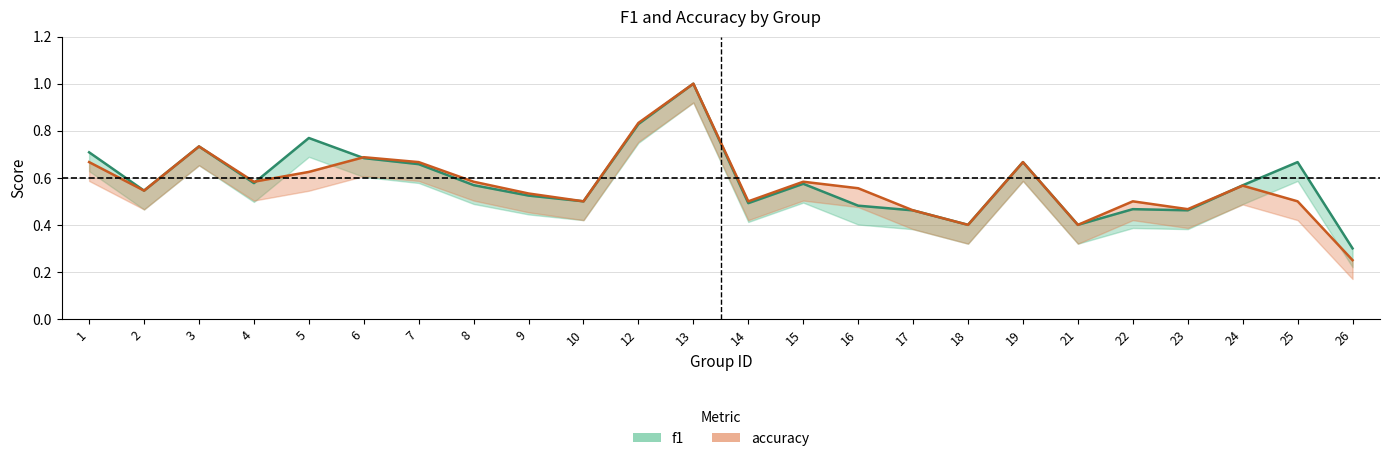

Between 5 and 10, which series saw the biggest shift?

f1